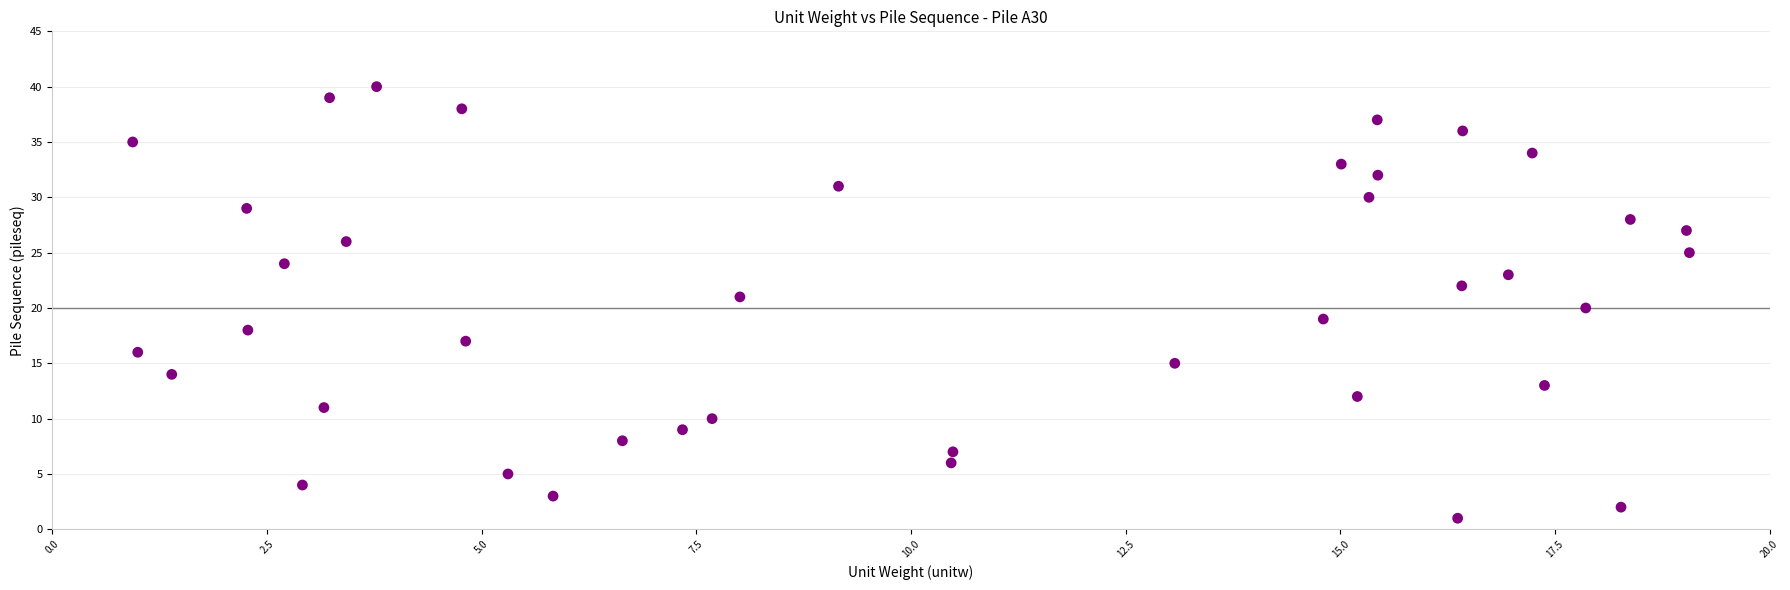

What is the range of Y values (max minus min)?

39